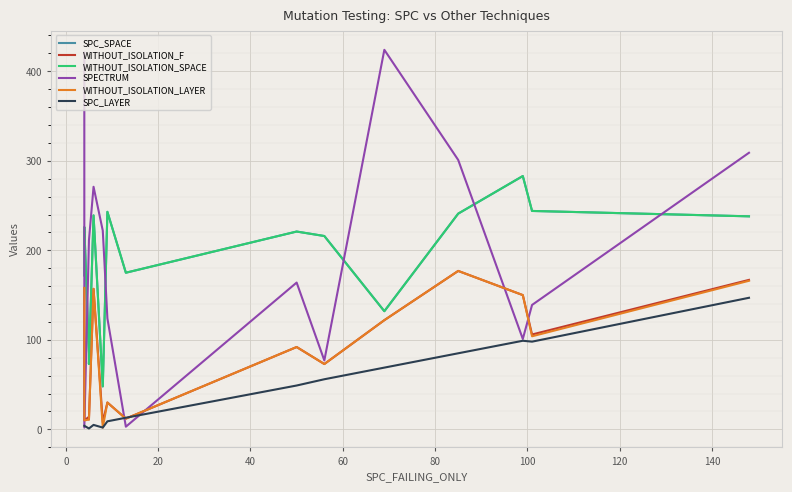

True or false: SPC_SPACE has a value of 95 at 0.

False